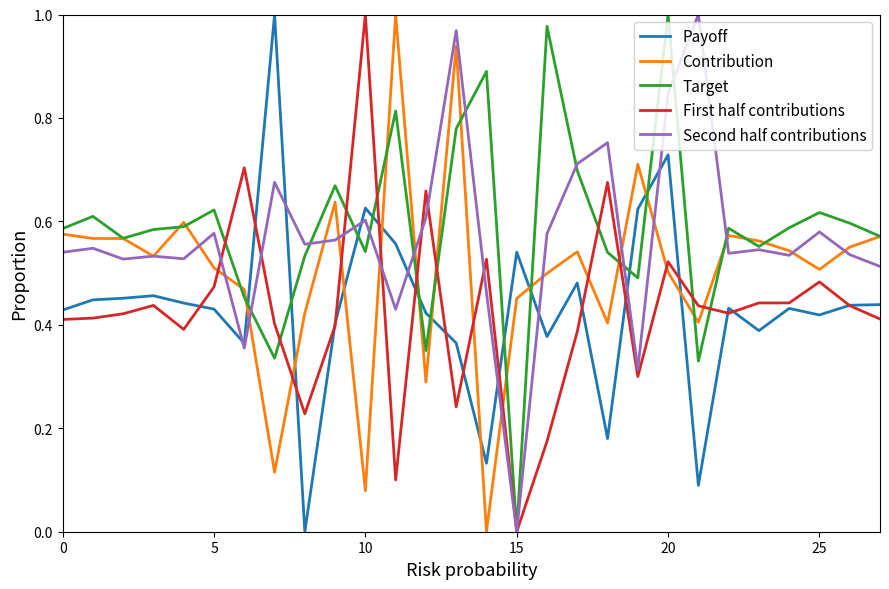

How many lines are shown in the chart?

5